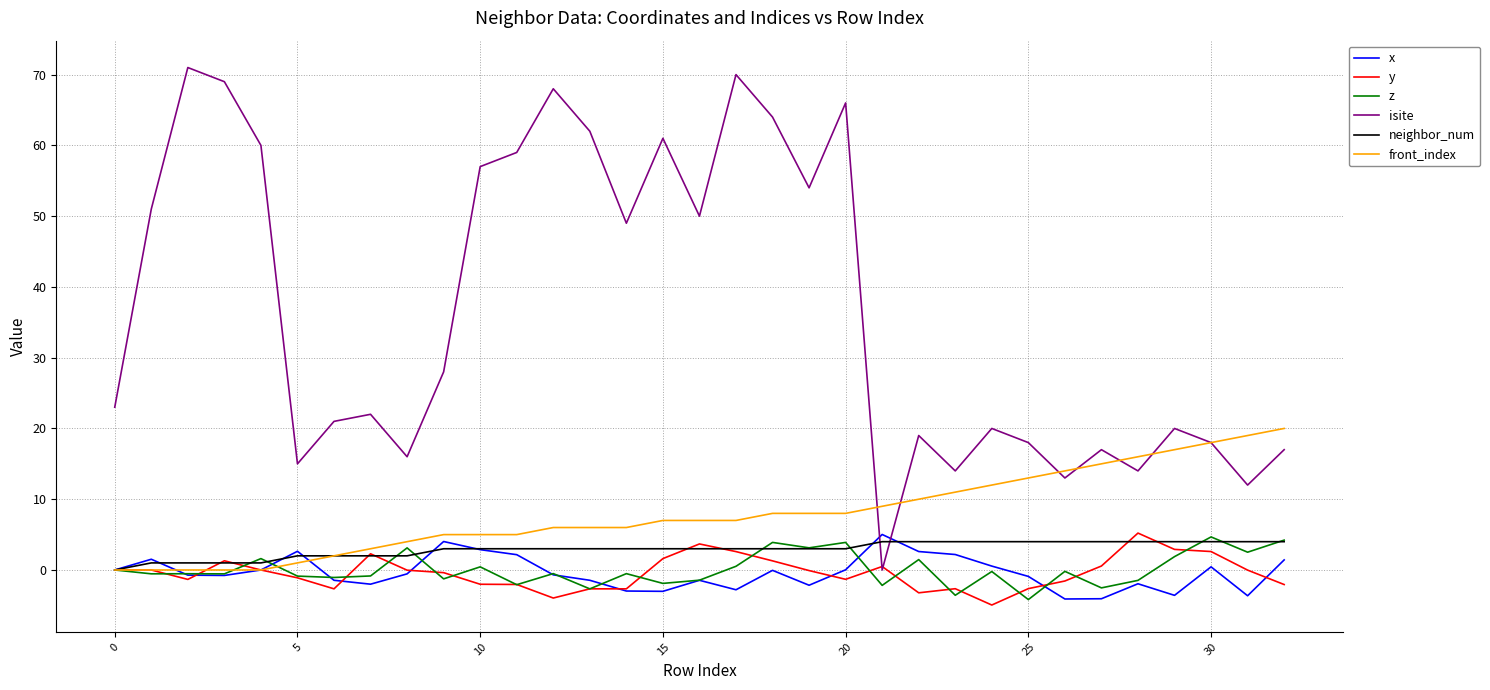

What are all the series names shown in the legend?

x, y, z, isite, neighbor_num, front_index